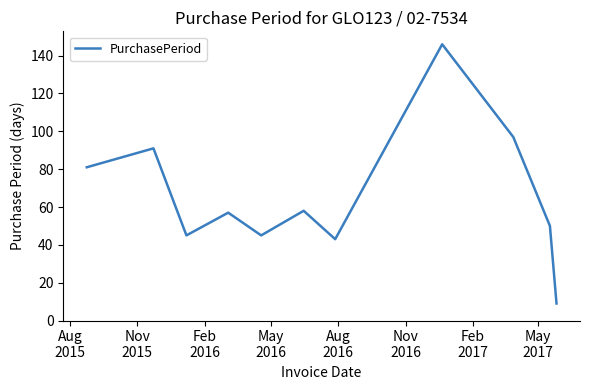

What is the minimum value shown in the chart?

9